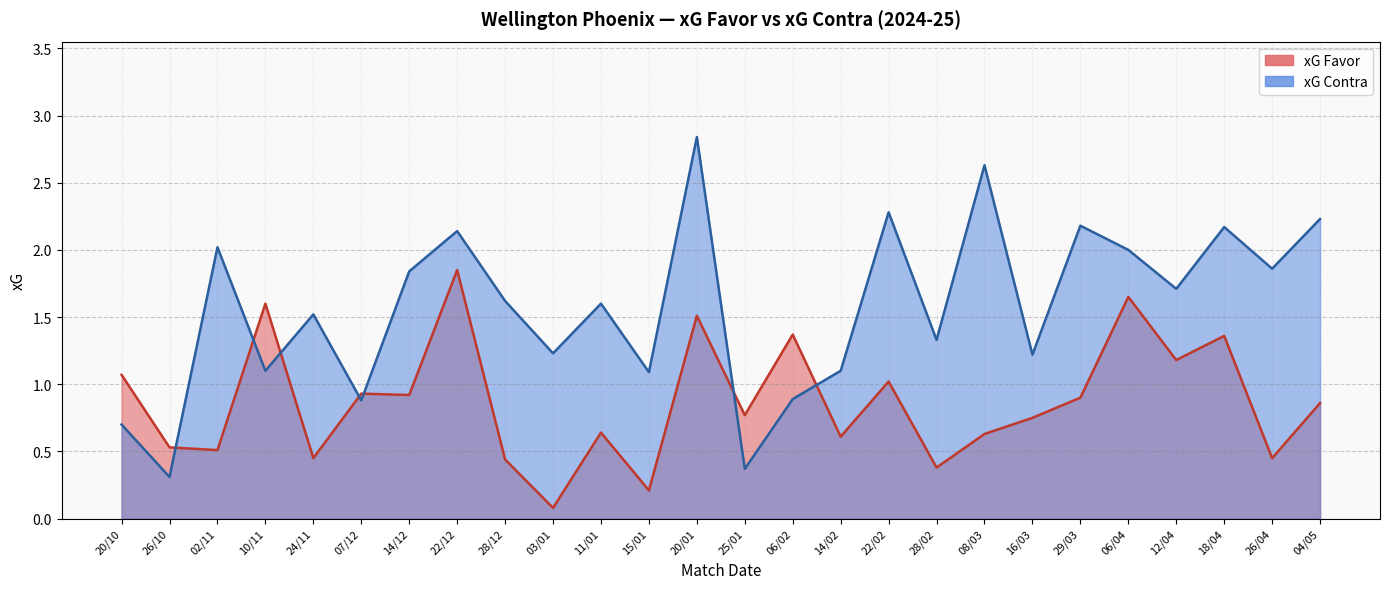

Which series has the largest total across all categories?

xG Contra